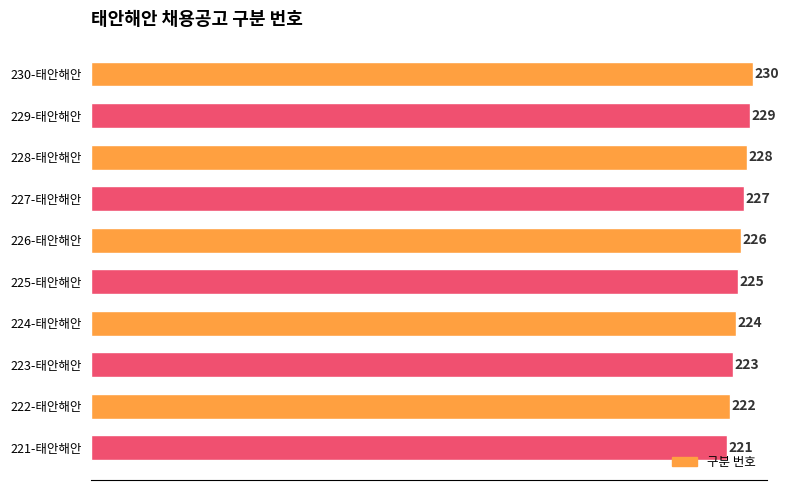

List the labels in order of value, smallest first.

221-태안해안, 222-태안해안, 223-태안해안, 224-태안해안, 225-태안해안, 226-태안해안, 227-태안해안, 228-태안해안, 229-태안해안, 230-태안해안